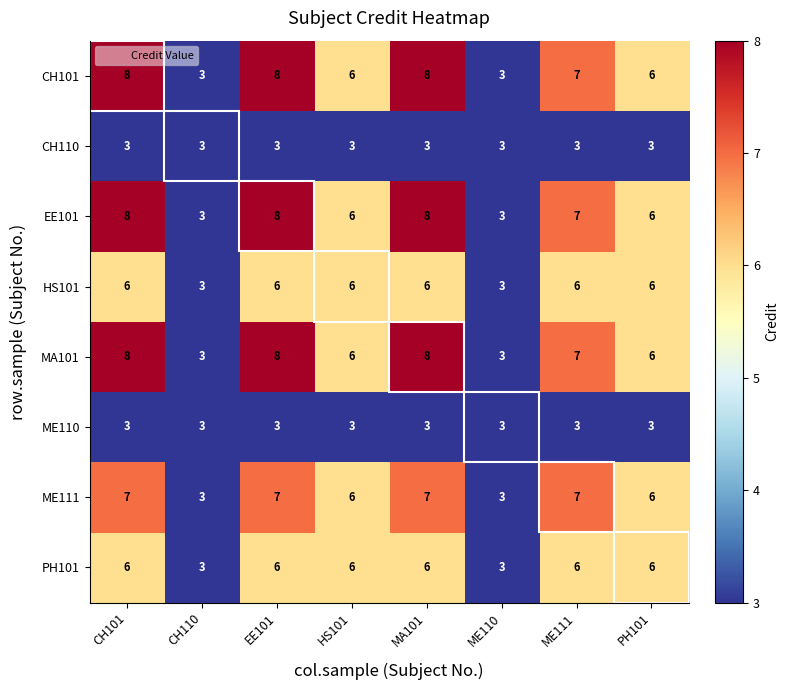

The value of ME111 at PH101 is 9. True or false?

False